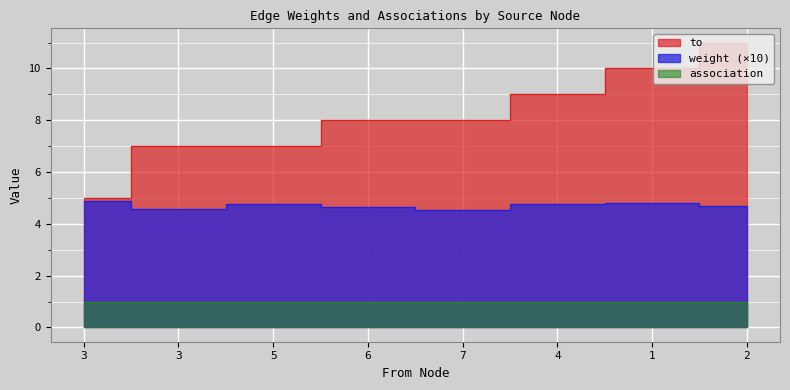

What is the total value across all series at 2?

15.7